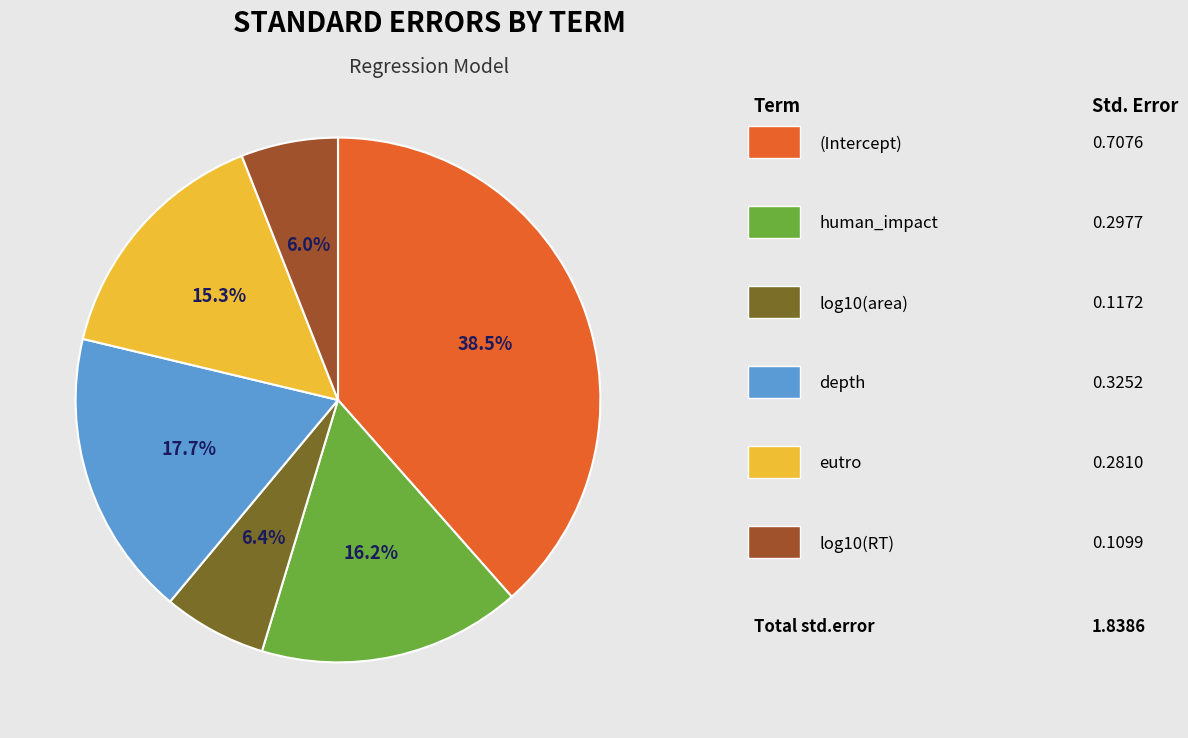

Does any single category account for the majority?

No